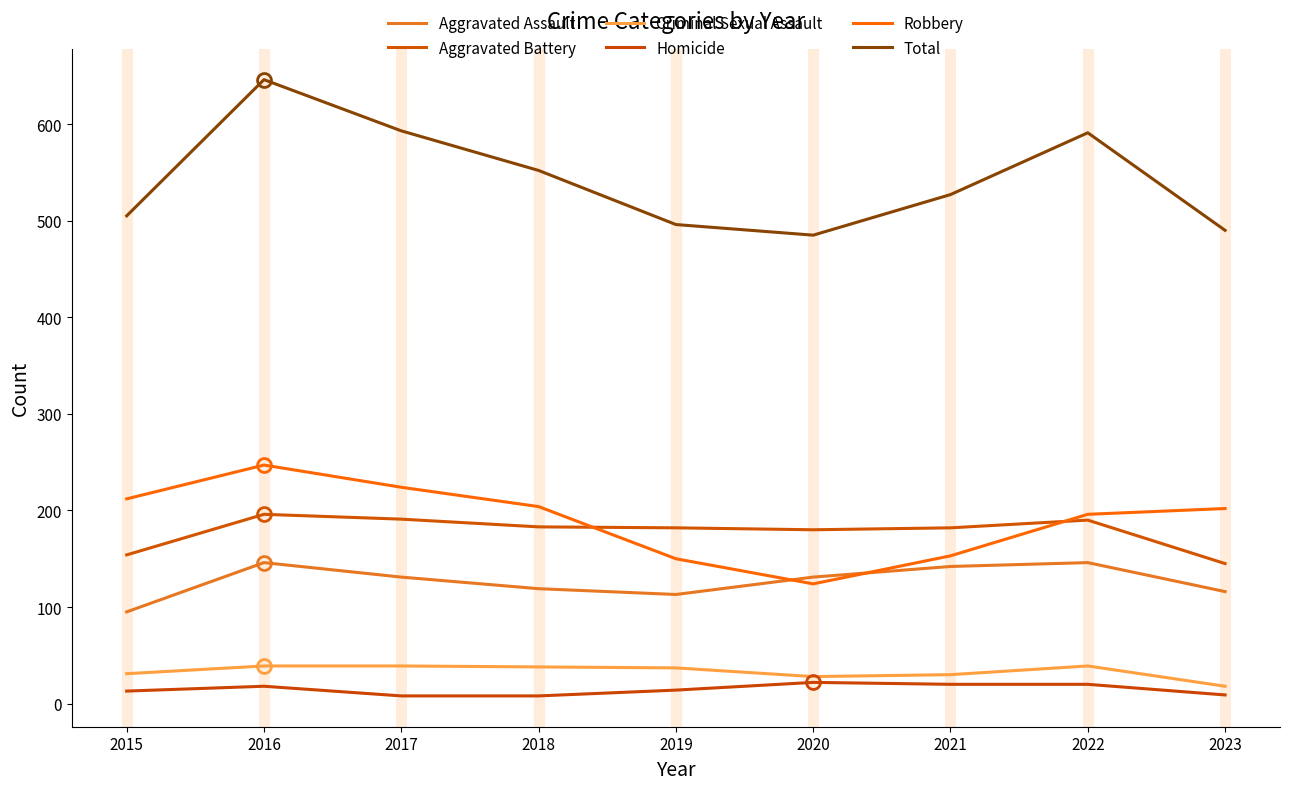

Which series has the largest range (max minus min)?

Total